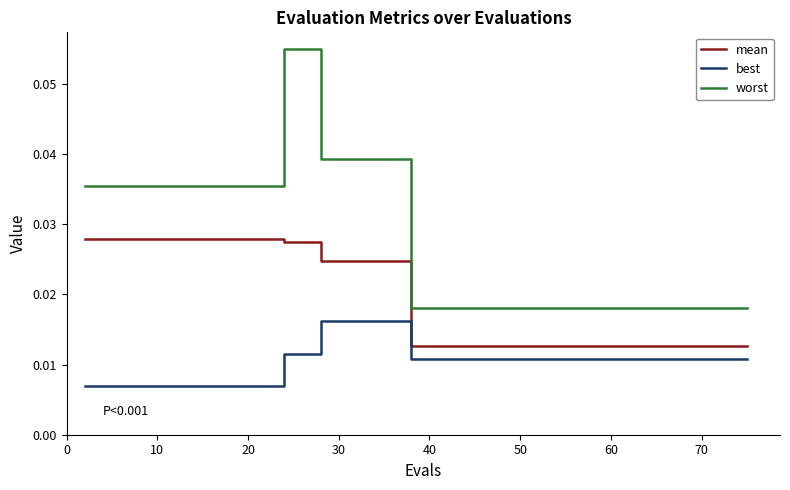

Does the chart display data point markers on the line(s)?

No